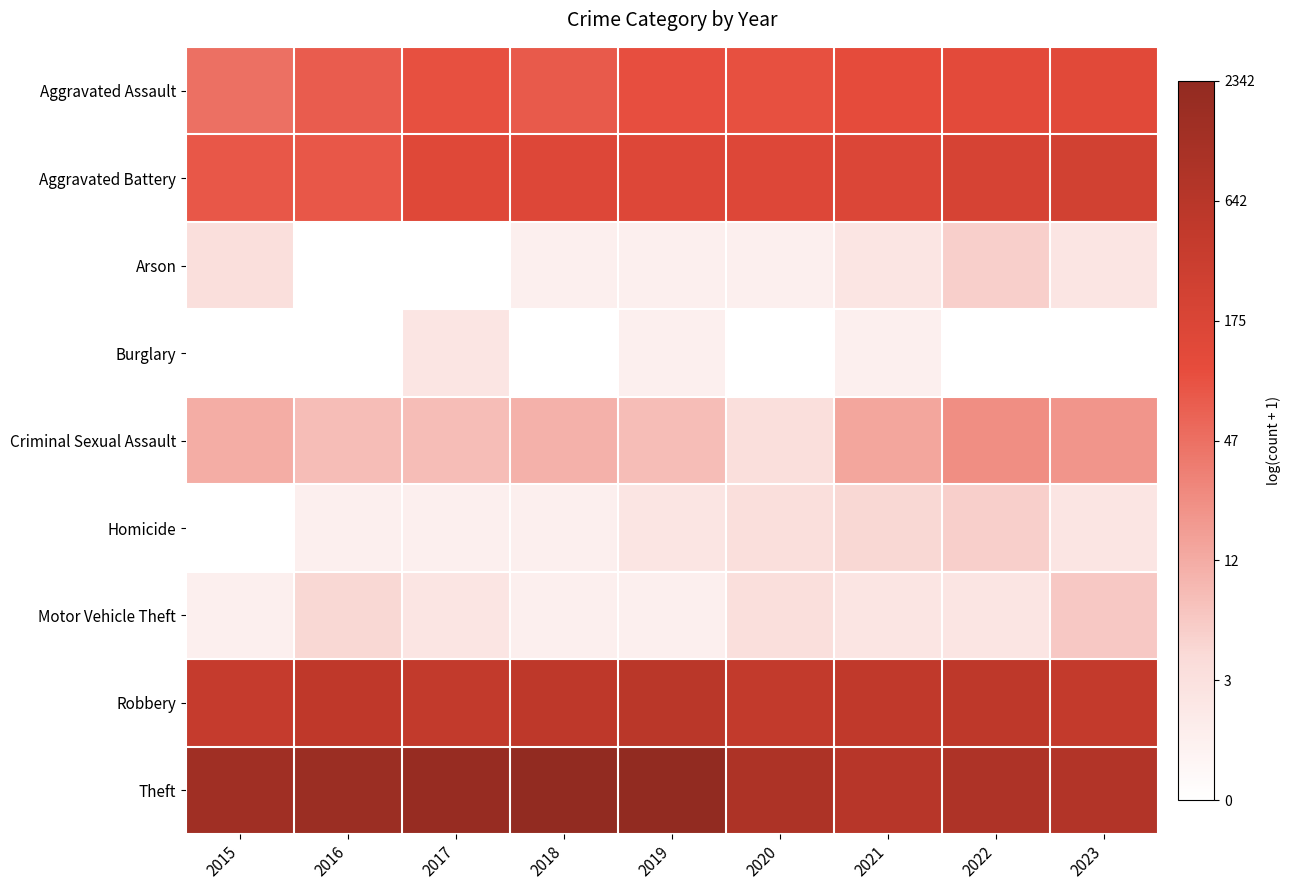

Reading left to right, transcribe all the data shown in this chart.

Aggravated Assault: 2015=3.9	2016=4.3	2017=4.6	2018=4.4	2019=4.6	2020=4.6	2021=4.7	2022=4.8	2023=4.9
Aggravated Battery: 2015=4.4	2016=4.4	2017=5.0	2018=5.0	2019=5.0	2020=5.0	2021=5.1	2022=5.3	2023=5.5
Arson: 2015=1.4	2016=0.0	2017=0.0	2018=0.7	2019=0.7	2020=0.7	2021=1.1	2022=1.8	2023=1.1
Burglary: 2015=0.0	2016=0.0	2017=1.1	2018=0.0	2019=0.7	2020=0.0	2021=0.7	2022=0.0	2023=0.0
Criminal Sexual Assault: 2015=2.6	2016=2.2	2017=2.2	2018=2.5	2019=2.2	2020=1.4	2021=2.7	2022=3.2	2023=3.1
Homicide: 2015=0.0	2016=0.7	2017=0.7	2018=0.7	2019=1.1	2020=1.4	2021=1.6	2022=1.8	2023=1.1
Motor Vehicle Theft: 2015=0.7	2016=1.6	2017=1.1	2018=0.7	2019=0.7	2020=1.4	2021=1.1	2022=1.1	2023=1.9
Robbery: 2015=6.0	2016=6.2	2017=6.1	2018=6.3	2019=6.4	2020=6.1	2021=6.2	2022=6.3	2023=6.1
Theft: 2015=7.3	2016=7.4	2017=7.5	2018=7.8	2019=7.7	2020=6.8	2021=6.5	2022=6.8	2023=6.6